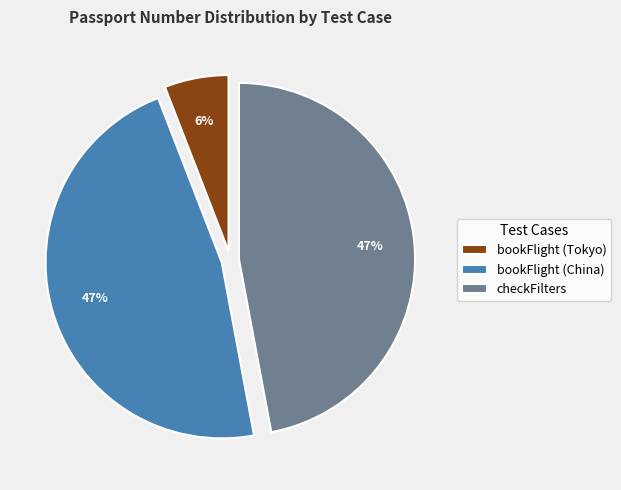

Between bookFlight (Tokyo) and bookFlight (China), which is larger?

bookFlight (China)